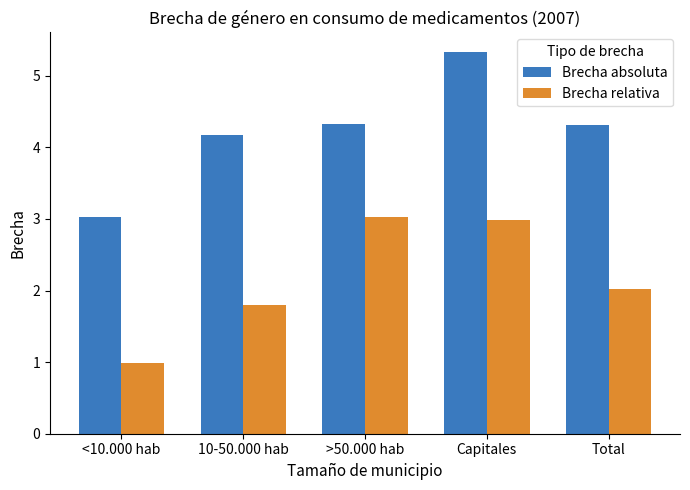

Is it true that Brecha absoluta equals 3.0 at <10.000 hab?

True